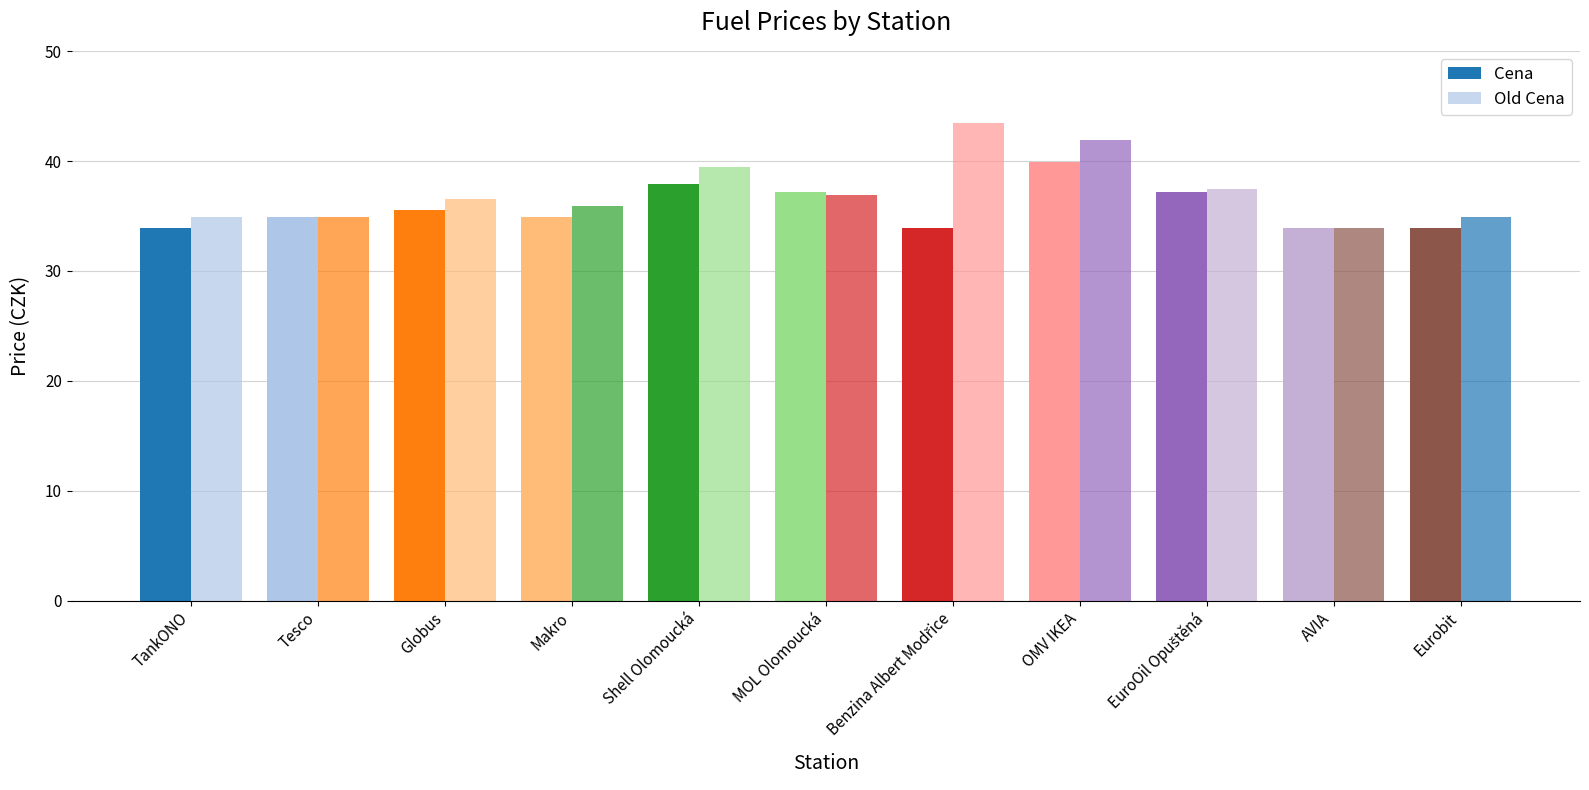

What is the label of the 6th bar from the right?

MOL Olomoucká